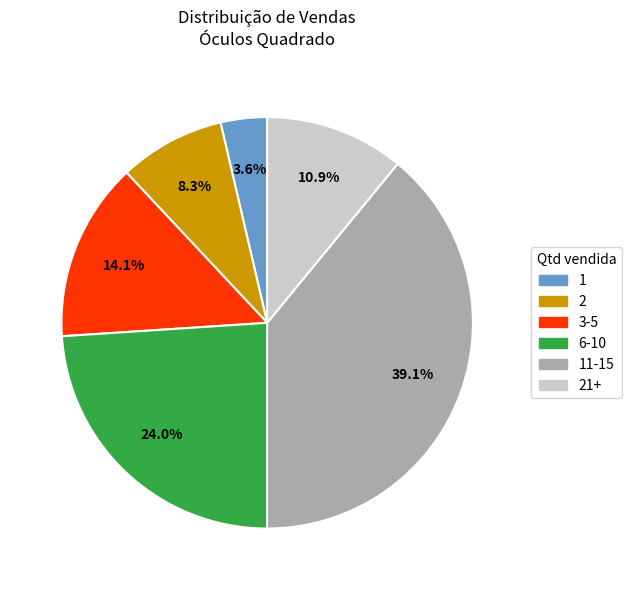

What percentage do 3-5 and 21+ together represent?

25.0%